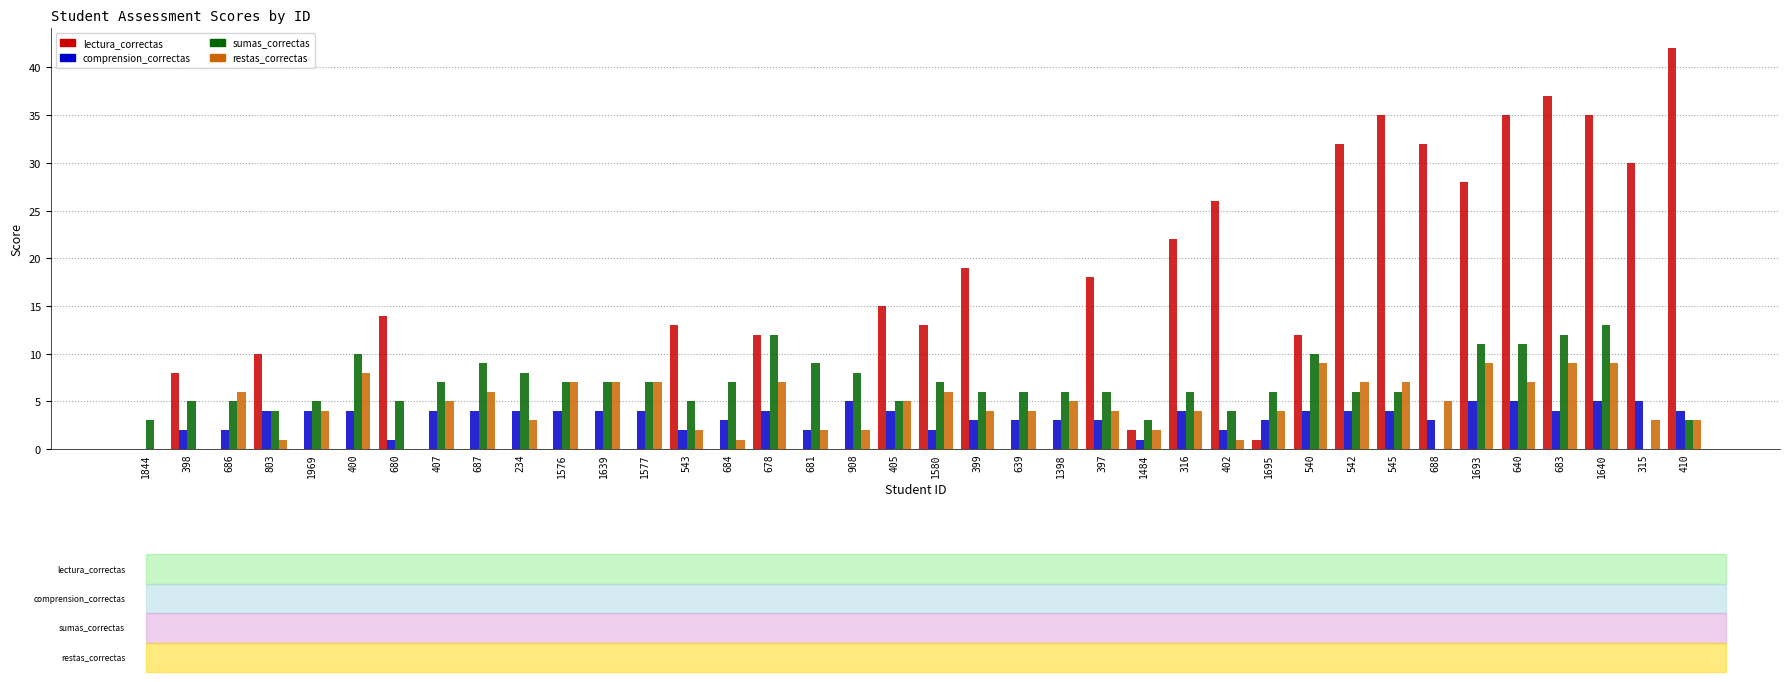

What is the maximum value for comprension_correctas?

5